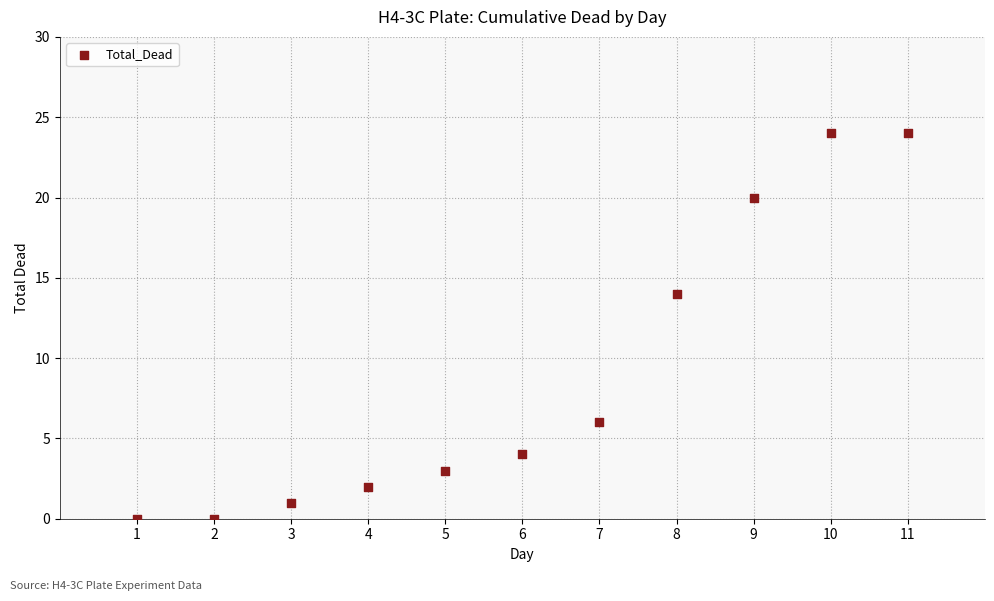

What is the average Y value?

9